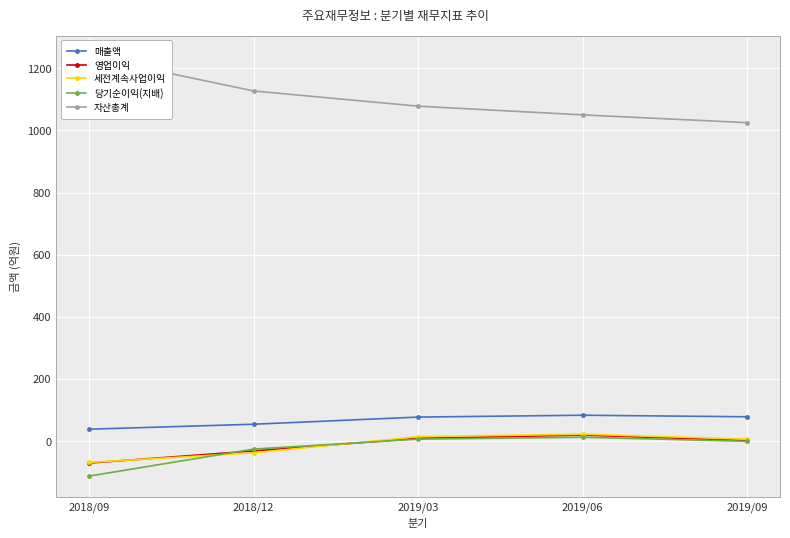

What is the sum of the 세전계속사업이익 values at 2018/12 and 2019/09?

-32